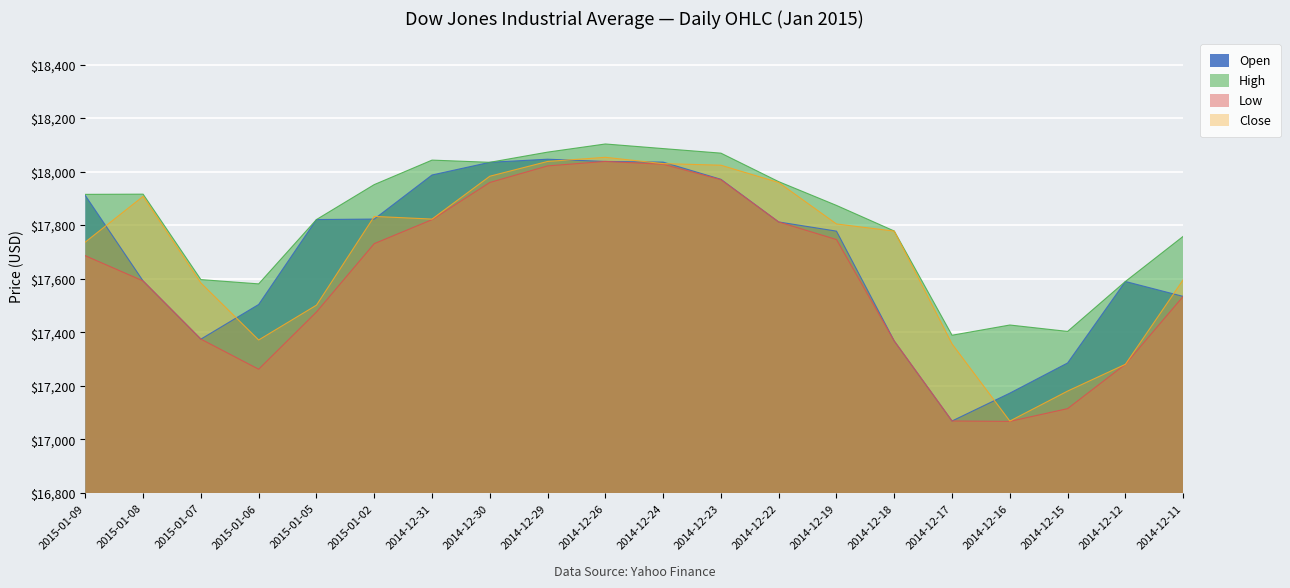

In Open, how many points are lower than both neighbors (excluding endpoints)?

2